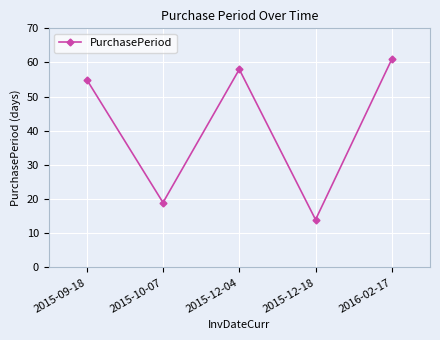

What is the difference between the maximum and minimum values?

47